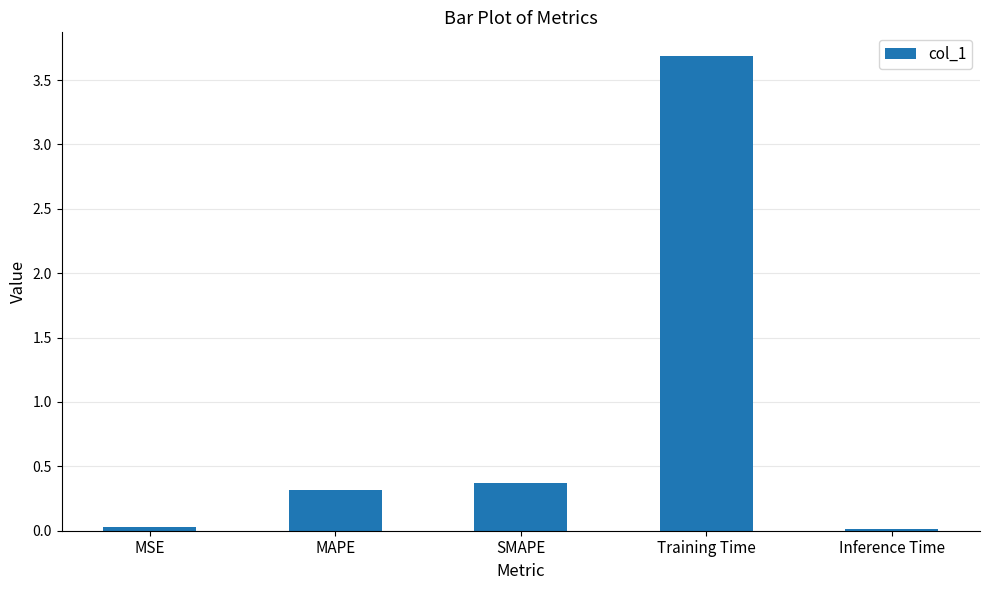

Does the chart contain any negative values?

No